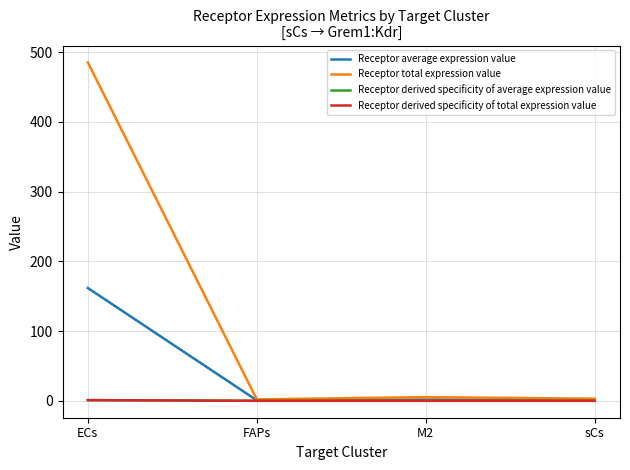

Which series changed the most between FAPs and sCs?

Receptor total expression value